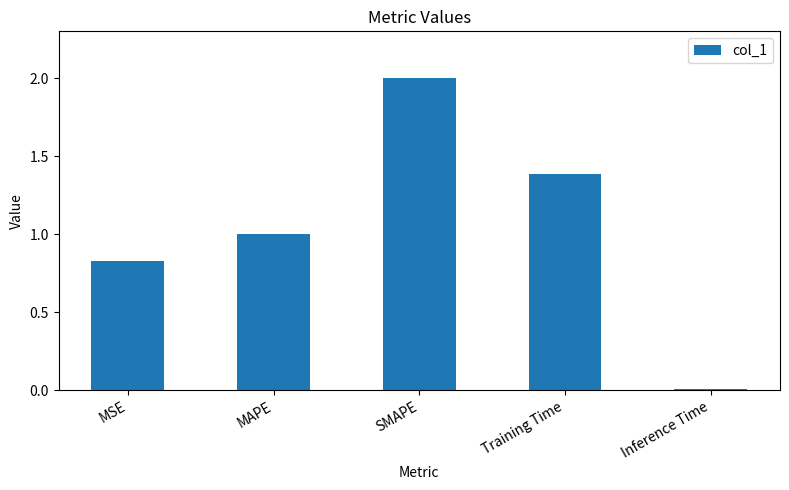

What is the greatest value displayed?

2.0